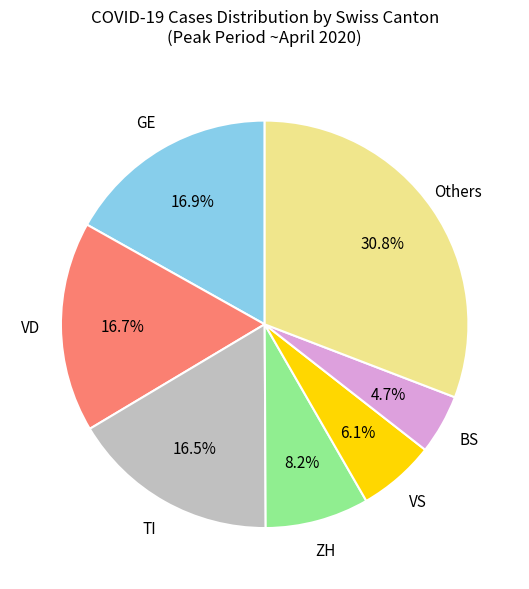

Is there any slice that represents more than half of the pie?

No